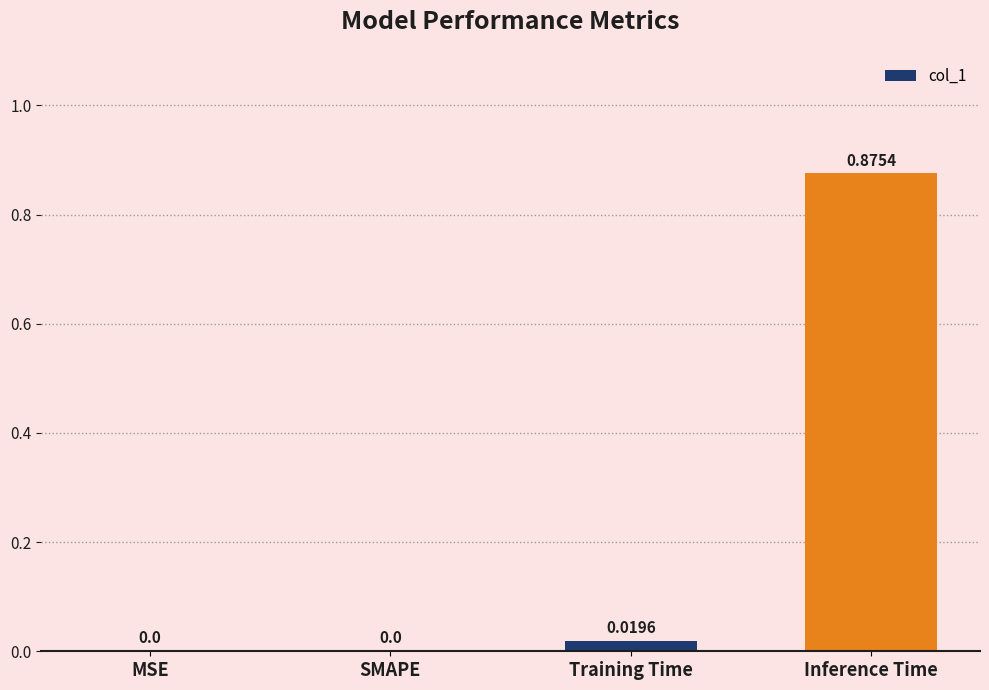

Between MSE and Training Time, which is larger?

Training Time